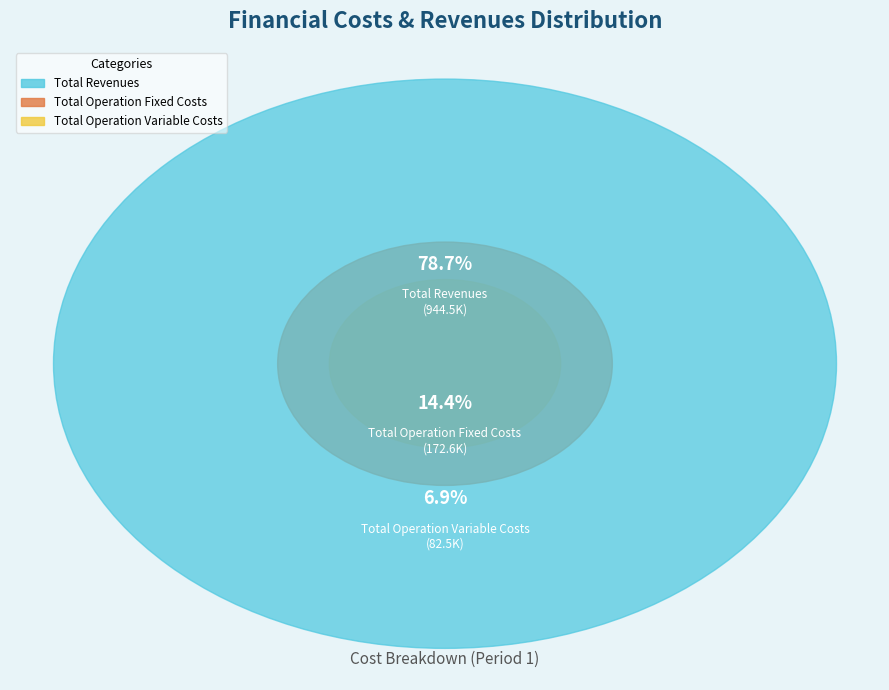

To the nearest percent, what percentage of the pie is Total Operation Fixed Costs?

14%